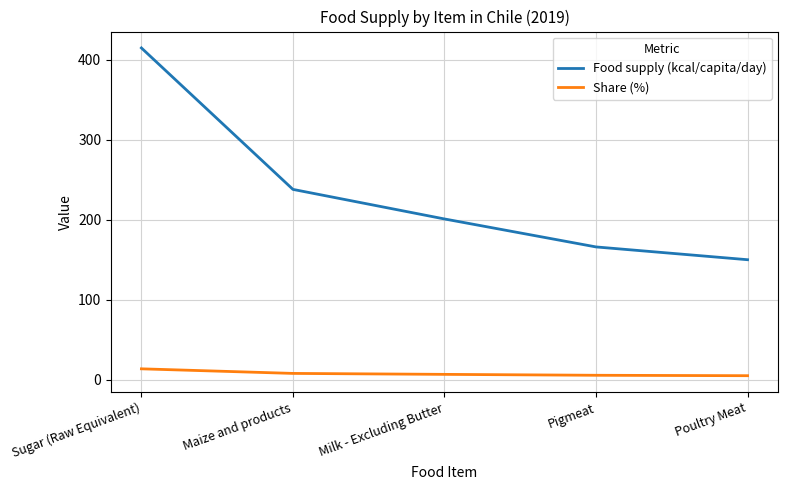

Which series has the largest range (max minus min)?

Food supply (kcal/capita/day)